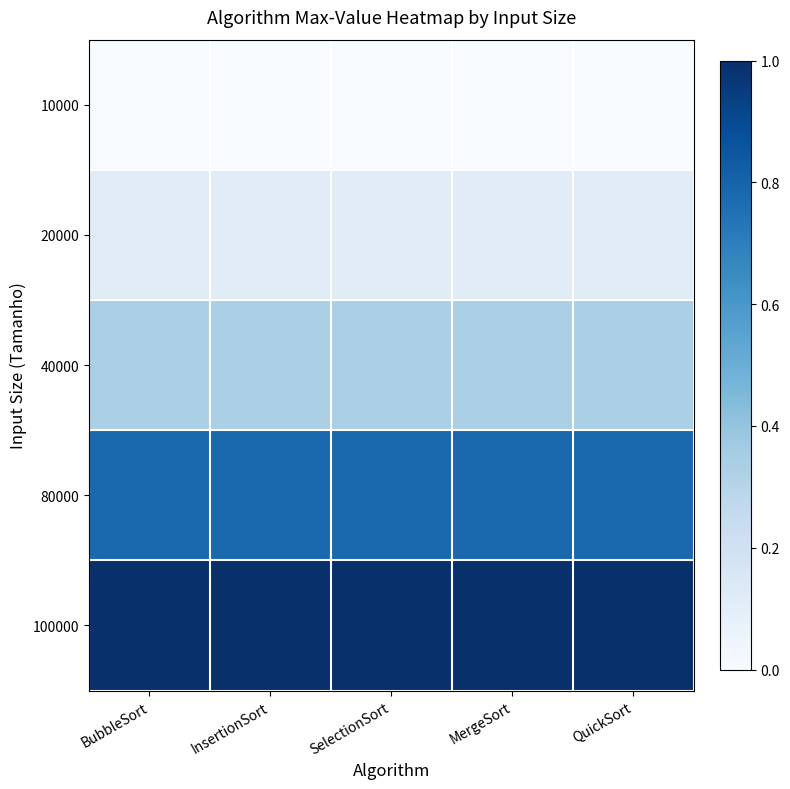

List the series in order of their peak value, highest first.

100000, 80000, 40000, 20000, 10000